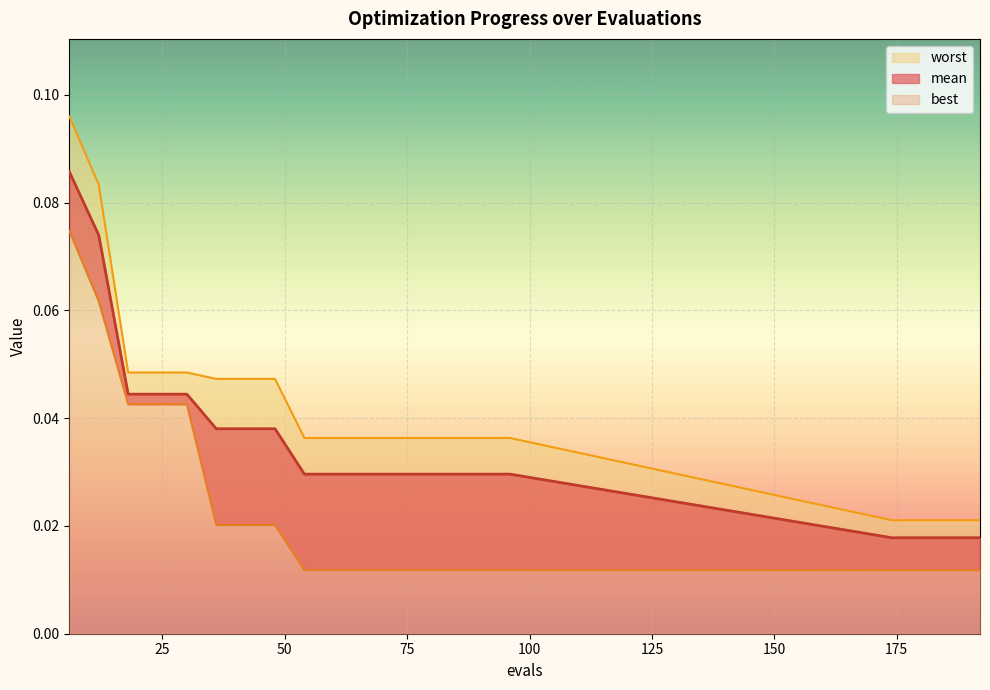

What is the maximum value shown in the chart?

0.1